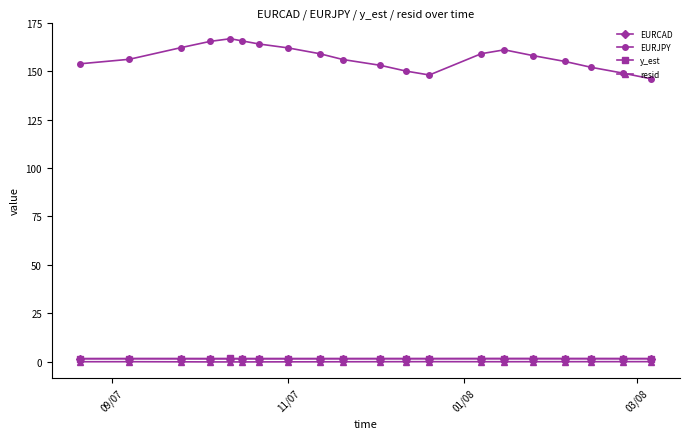

Which series has the widest spread of values?

EURJPY